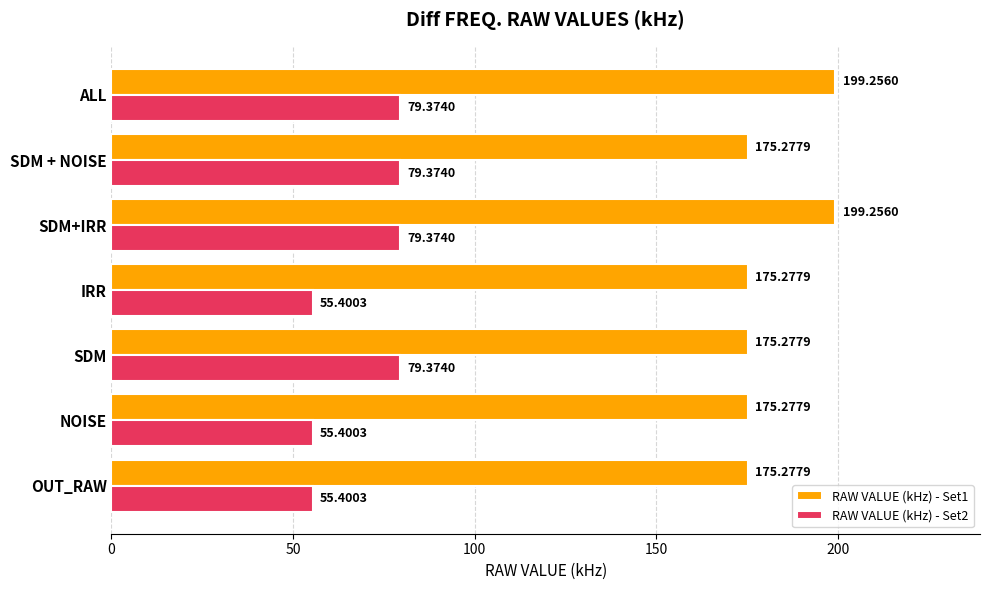

What is the total value across all series at SDM?

254.7